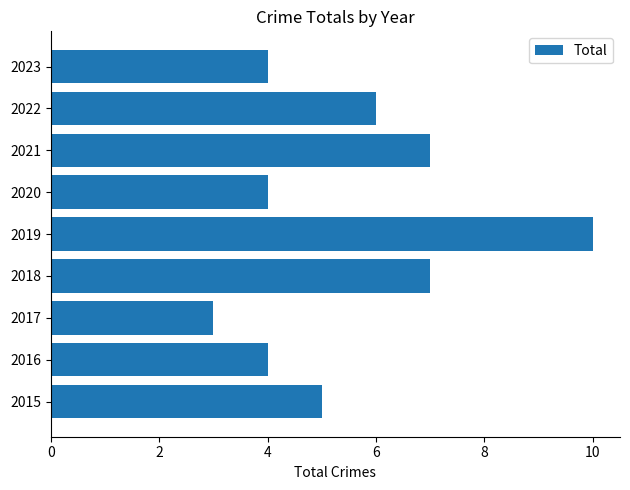

What is the difference between the second highest and minimum values?

4